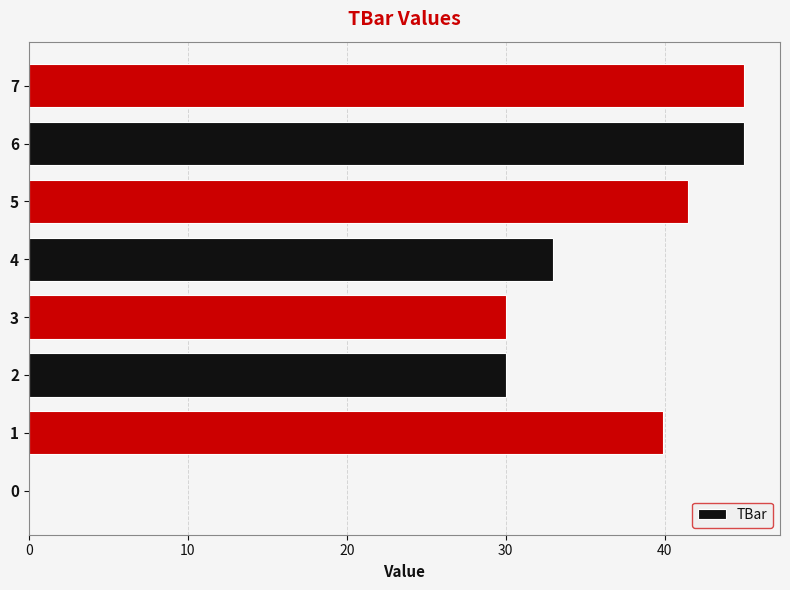

What is the sum of the values at 3 and 1?

69.9